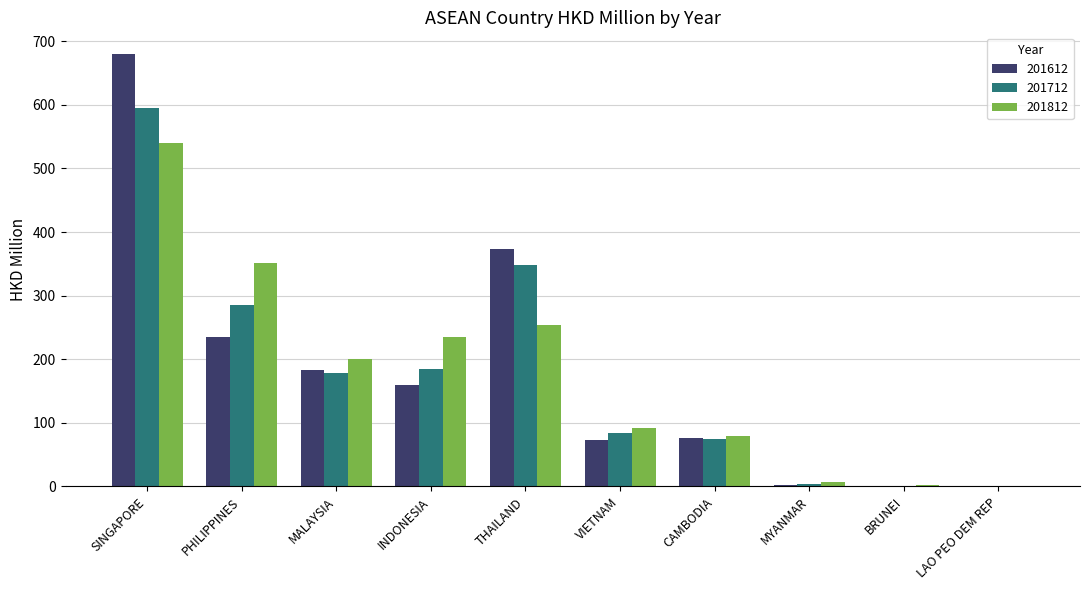

Which series changed the most between INDONESIA and BRUNEI?

201812